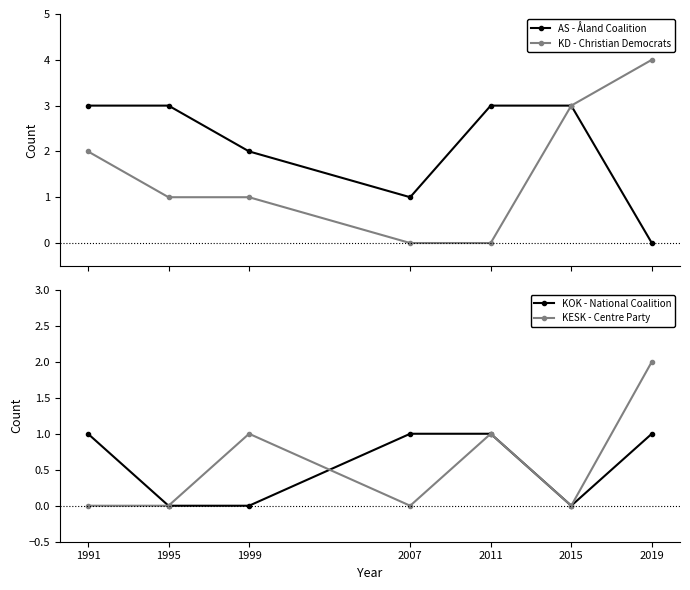

How many KD - Christian Democrats values are between 0 and 3?

6